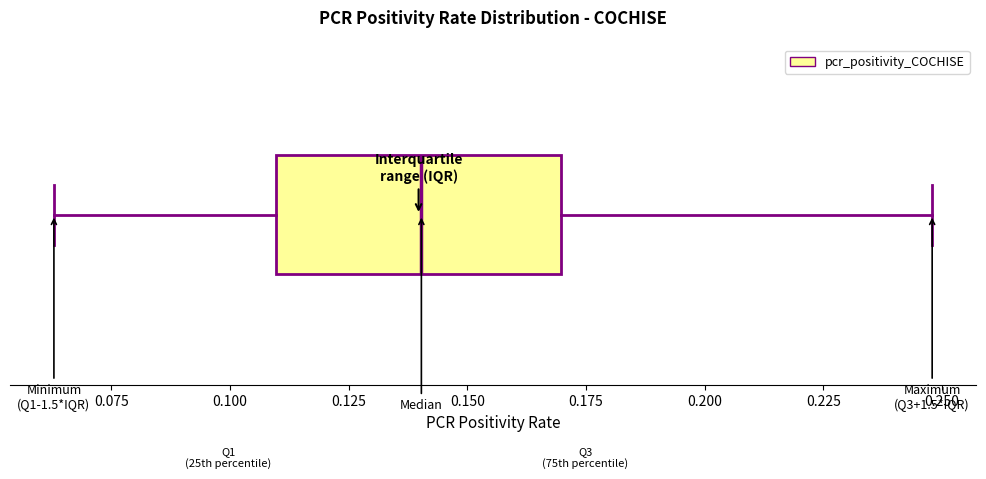

Read this box plot against the x-axis: the position of the median line, the range covered by the box, and the ends of both whiskers. The values are not printed on the chart, so give them approximately, as read against the axis.

median 0.140, box 0.110 to 0.170, whiskers 0.065 to 0.250